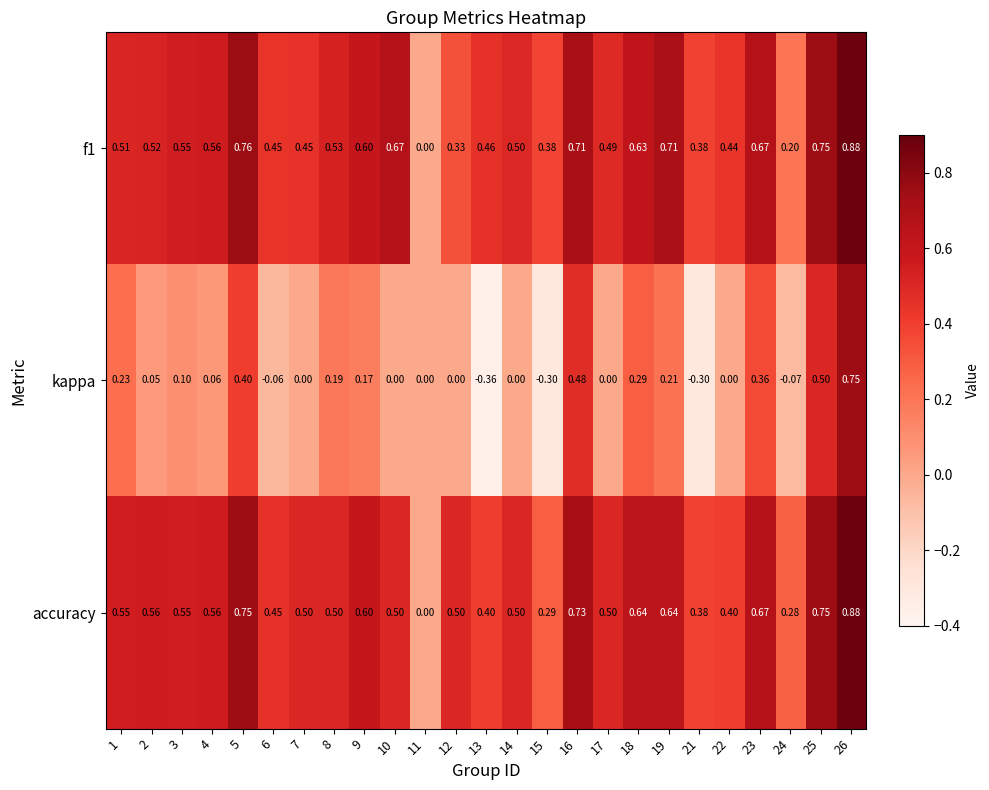

Which series has the largest range (max minus min)?

kappa